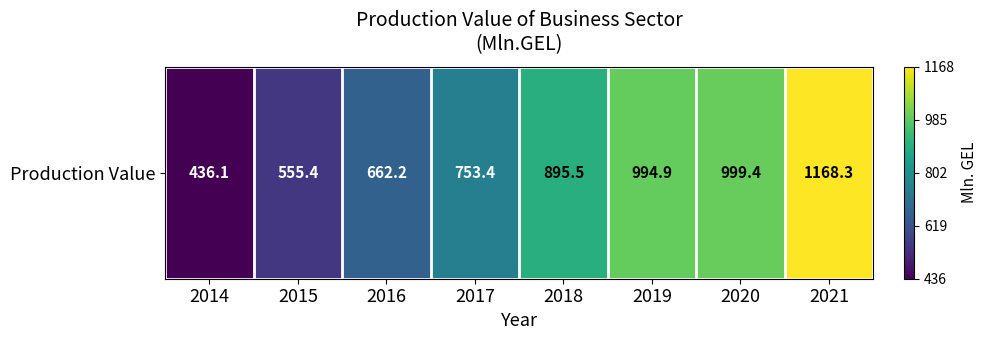

Rank the categories by value from lowest to highest.

2014, 2015, 2016, 2017, 2018, 2019, 2020, 2021